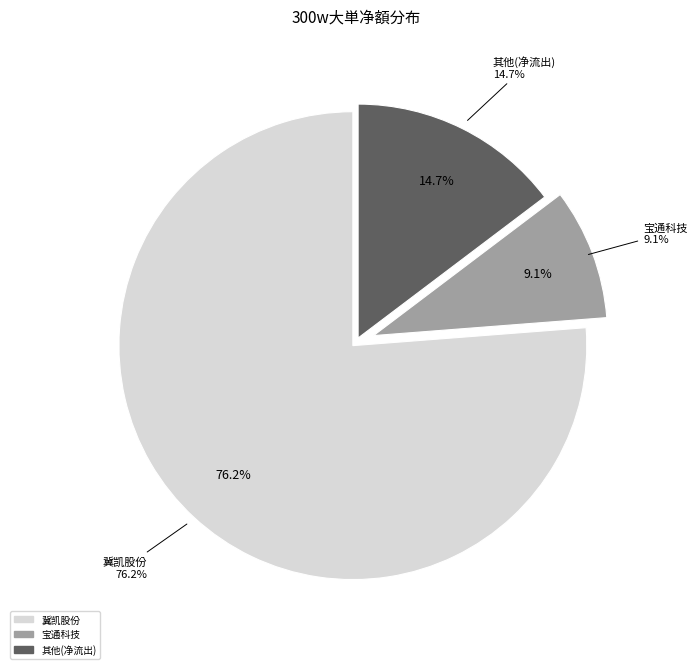

Does 冀凯股份 represent more than half of the total?

Yes